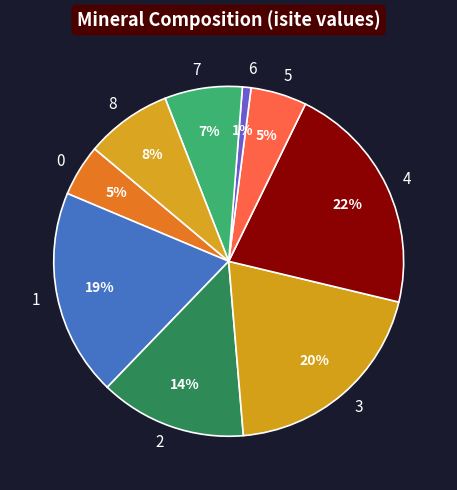

What is the largest slice in the pie chart?

4